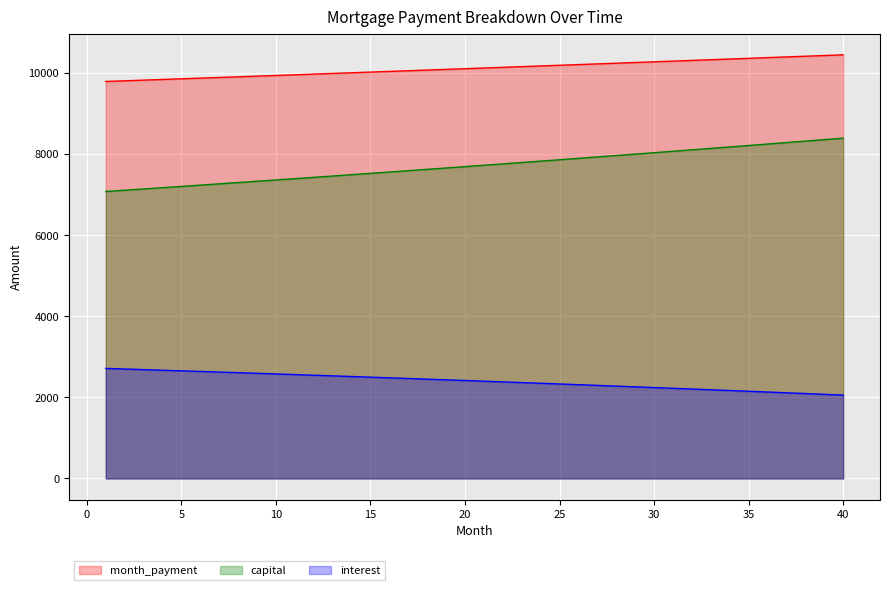

Reading left to right, extract all data points from this chart.

opening_balance: 2712.8	2698.2	2683.4	2668.5	2653.5	2638.4	2623.2	2607.8	2592.4	2576.8	2561.2	2545.4	2529.5	2513.5	2497.3	2481.1	2464.8	2448.3	2431.7	2415.0	2398.1	2381.2	2364.1	2346.9	2329.6	2312.2	2294.6	2276.9	2259.1	2241.2	2223.2	2205.0	2186.7	2168.2	2149.7	2131.0	2112.2	2093.2	2074.2	2055.0
month_payment: 9788.2	9804.5	9820.8	9837.2	9853.6	9870.0	9886.5	9903.0	9919.5	9936.0	9952.5	9969.1	9985.8	10002.4	10019.1	10035.8	10052.5	10069.2	10086.0	10102.8	10119.7	10136.5	10153.4	10170.4	10187.3	10204.3	10221.3	10238.3	10255.4	10272.5	10289.6	10306.8	10323.9	10341.1	10358.4	10375.6	10392.9	10410.3	10427.6	10445.0
capital: 7075.3	7106.3	7137.4	7168.7	7200.1	7231.6	7263.3	7295.1	7327.1	7359.2	7391.4	7423.8	7456.3	7488.9	7521.7	7554.7	7587.8	7621.0	7654.4	7687.9	7721.6	7755.4	7789.3	7823.4	7857.7	7892.1	7926.7	7961.4	7996.3	8031.3	8066.5	8101.8	8137.3	8172.9	8208.7	8244.6	8280.8	8317.0	8353.4	8390.0